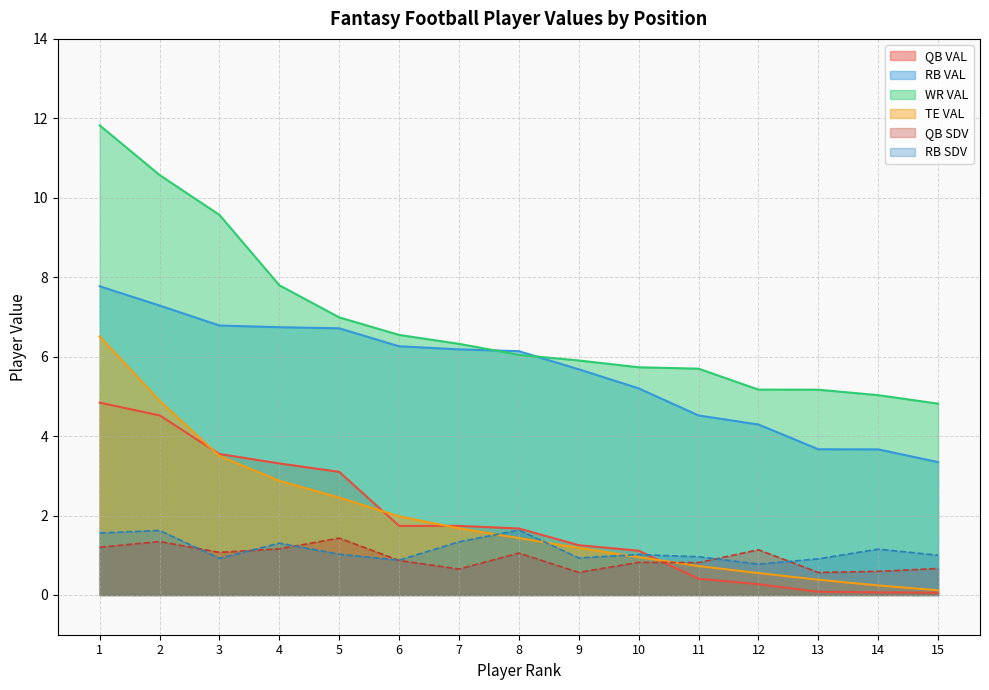

Which series has the largest total across all categories?

WR VAL